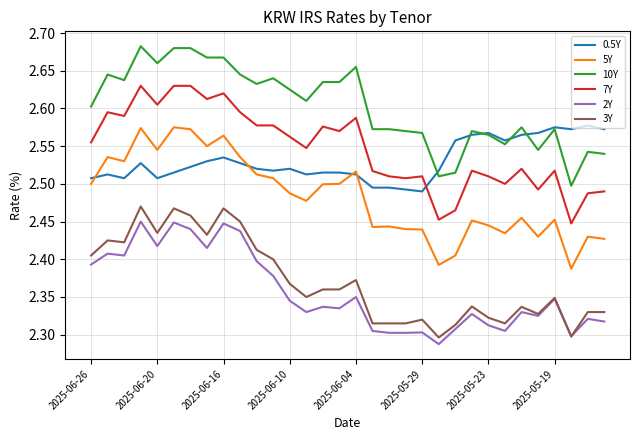

What are all the series names shown in the legend?

0.5Y, 5Y, 10Y, 7Y, 2Y, 3Y